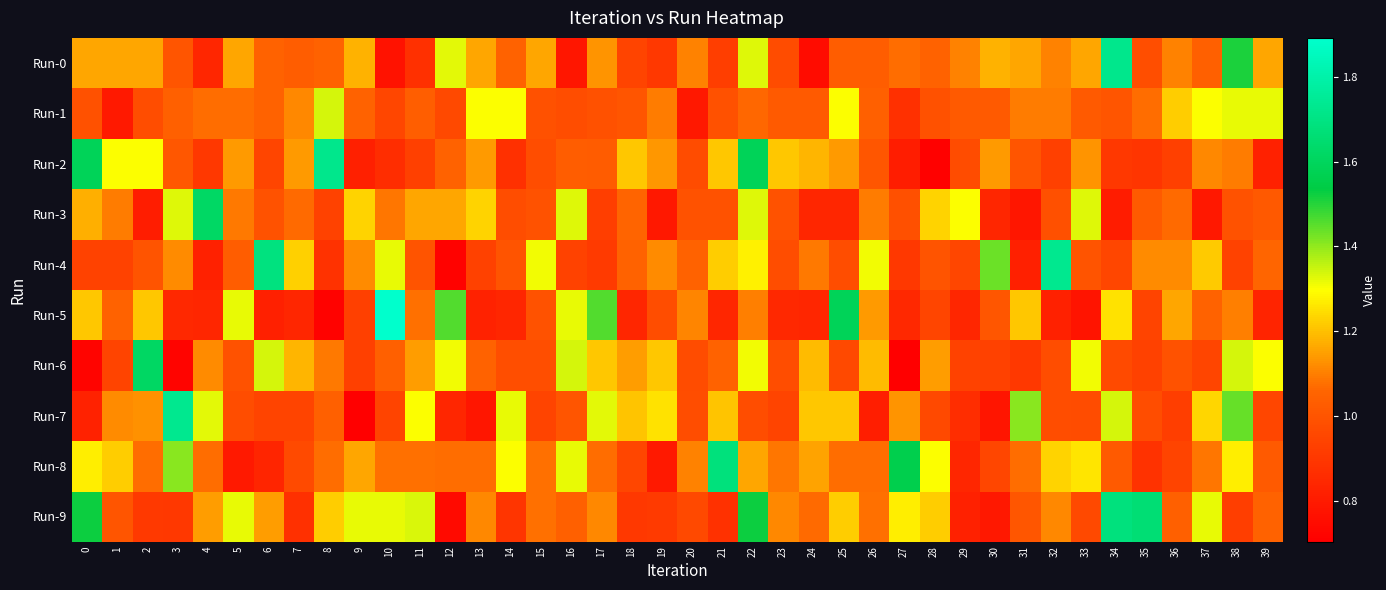

Rank the series by their maximum value, from lowest to highest.

Run-1, Run-6, Run-3, Run-8, Run-9, Run-0, Run-2, Run-4, Run-7, Run-5